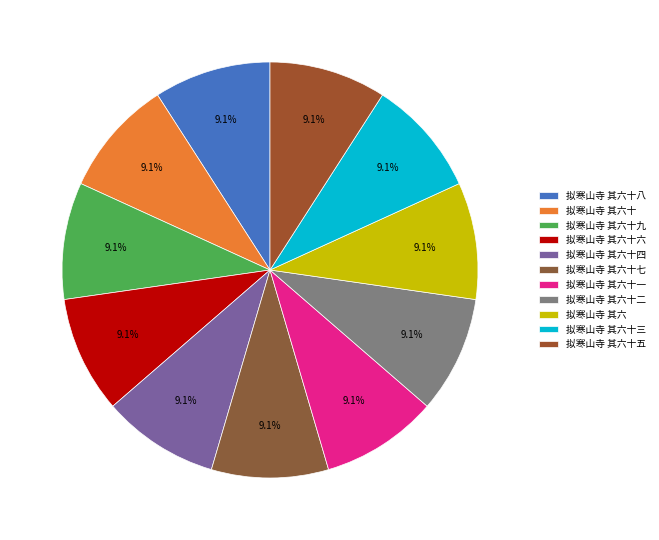

The 拟寒山寺 其六十一 slice represents 1% of the pie. True or false?

False